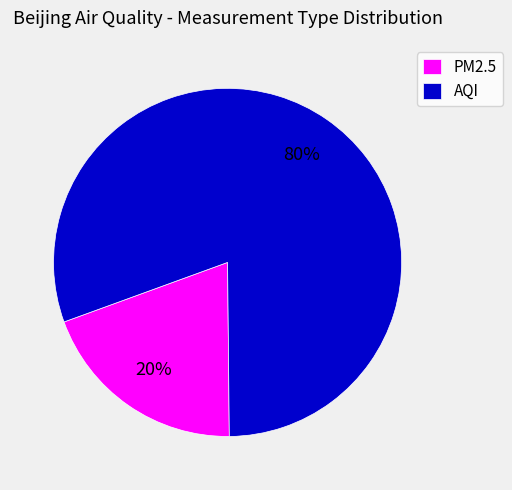

To the nearest percent, what is the average slice percentage?

50%